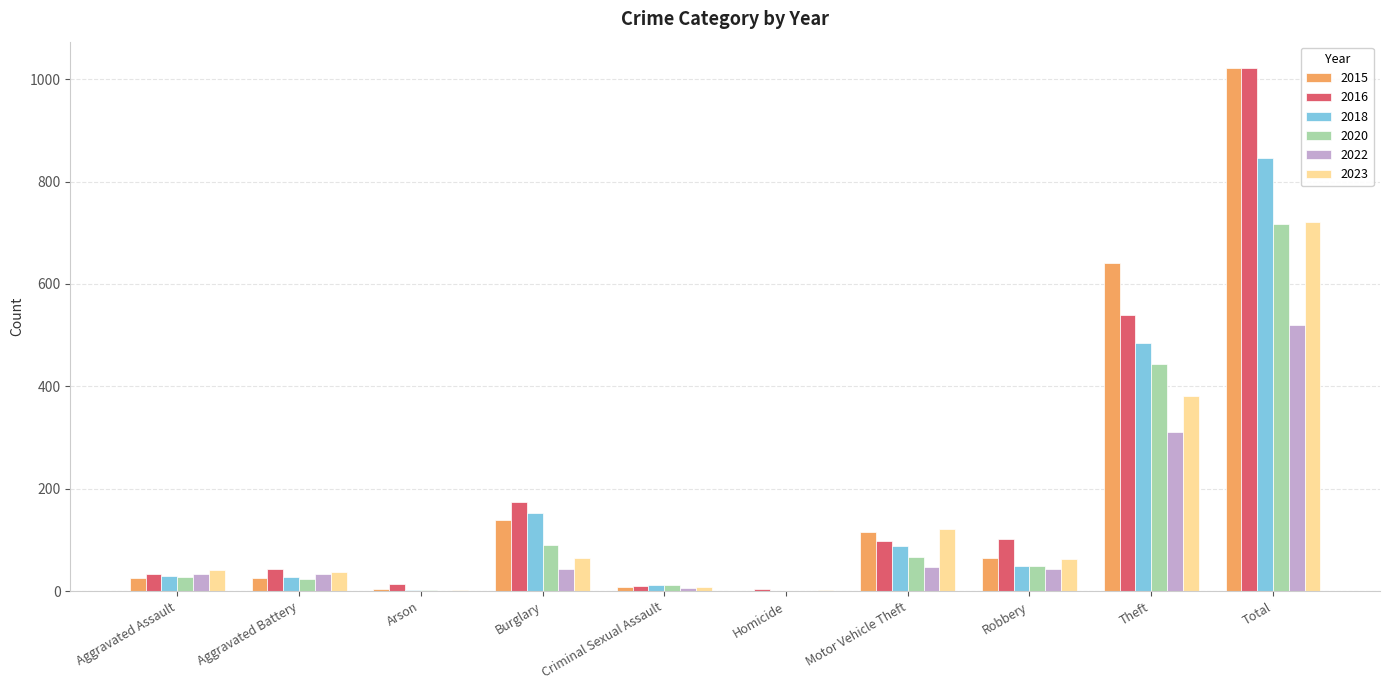

At which category is the sum across all series the highest?

Total